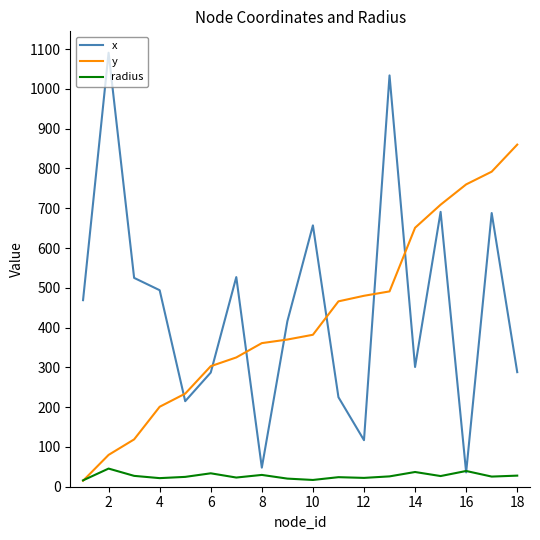

True or false: y and x intersect in this chart.

True